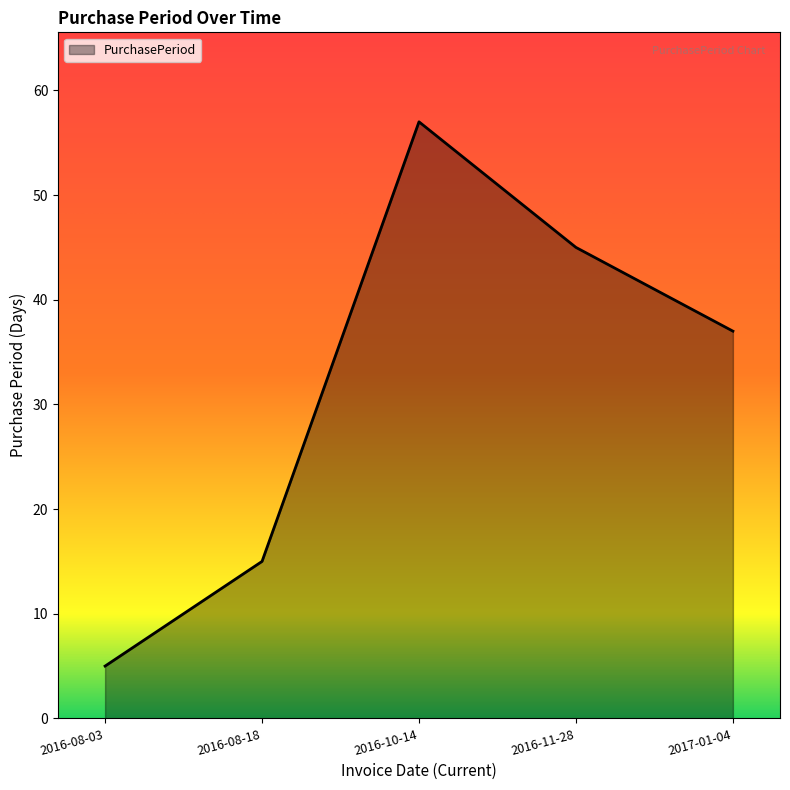

How many distinct data groups are displayed?

1